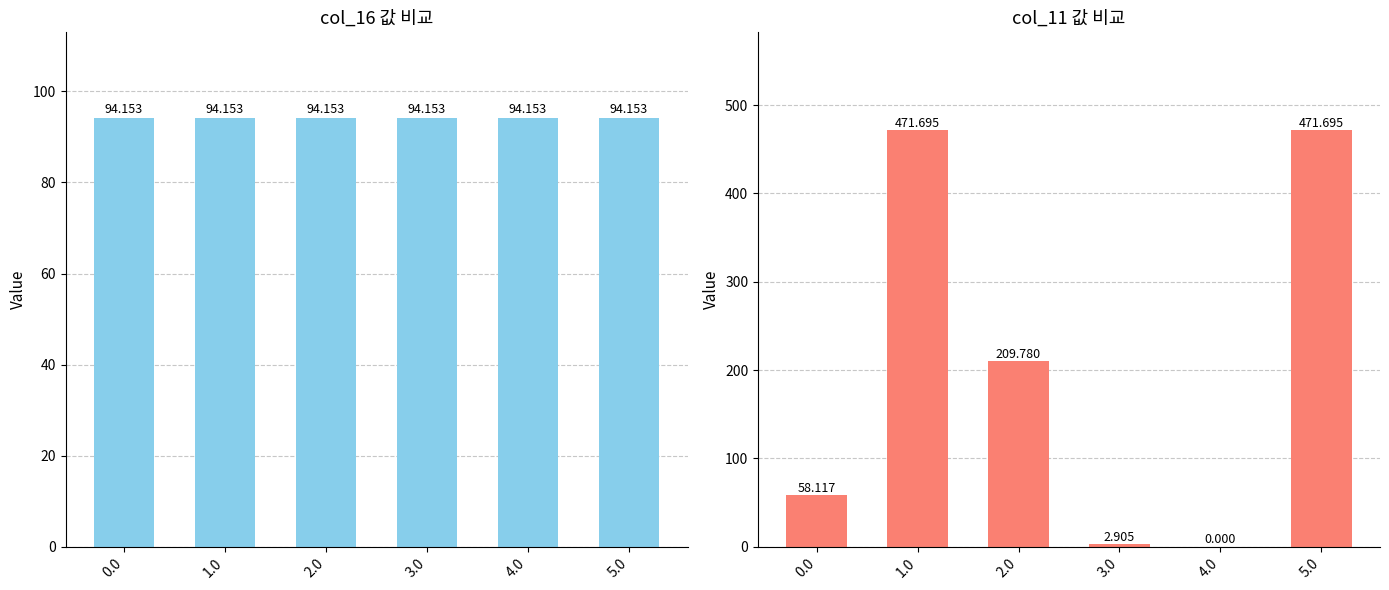

What is the difference between the highest and lowest values at 0.0?

36.0